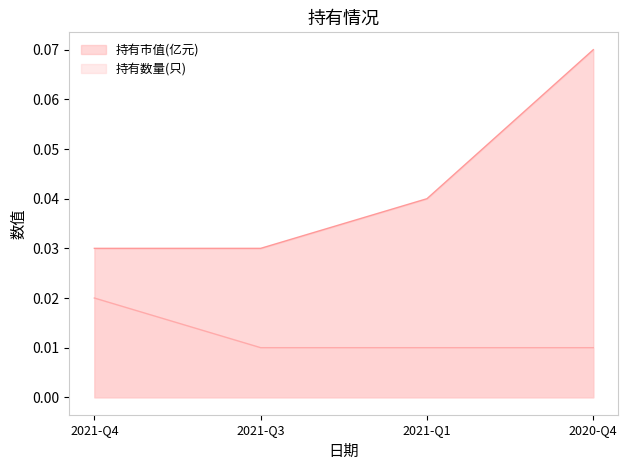

Which series changed the most between 2021-Q1 and 2020-Q4?

持有市值(亿元)